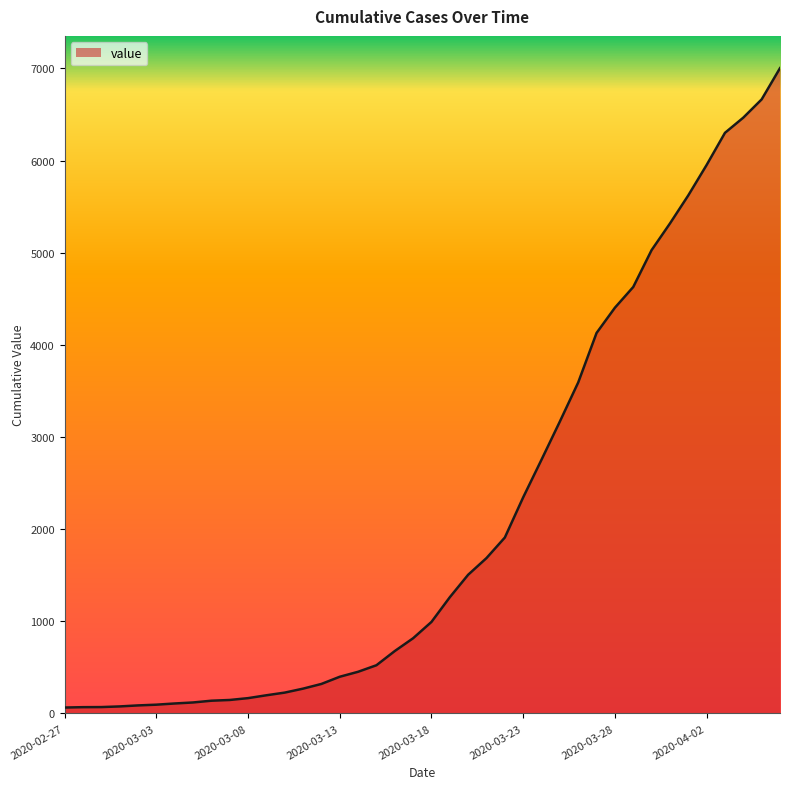

What is the difference between the maximum and minimum values?

6939